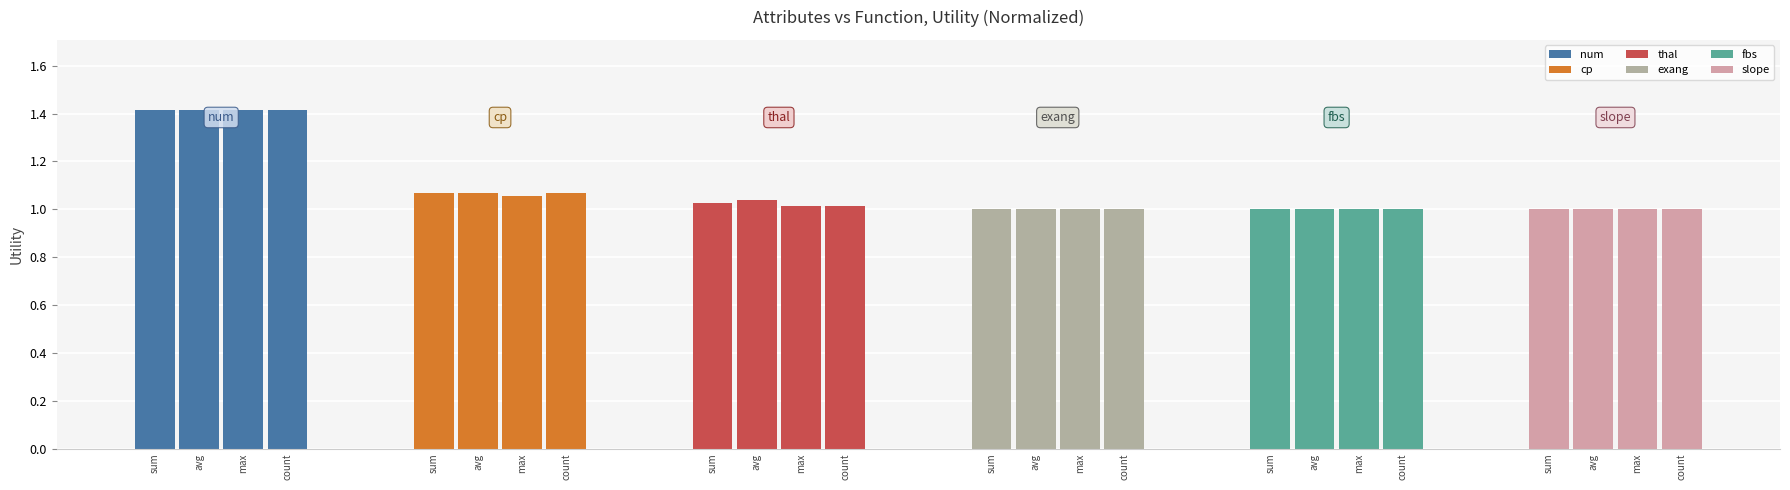

What are all the series names shown in the legend?

num, cp, thal, exang, fbs, slope